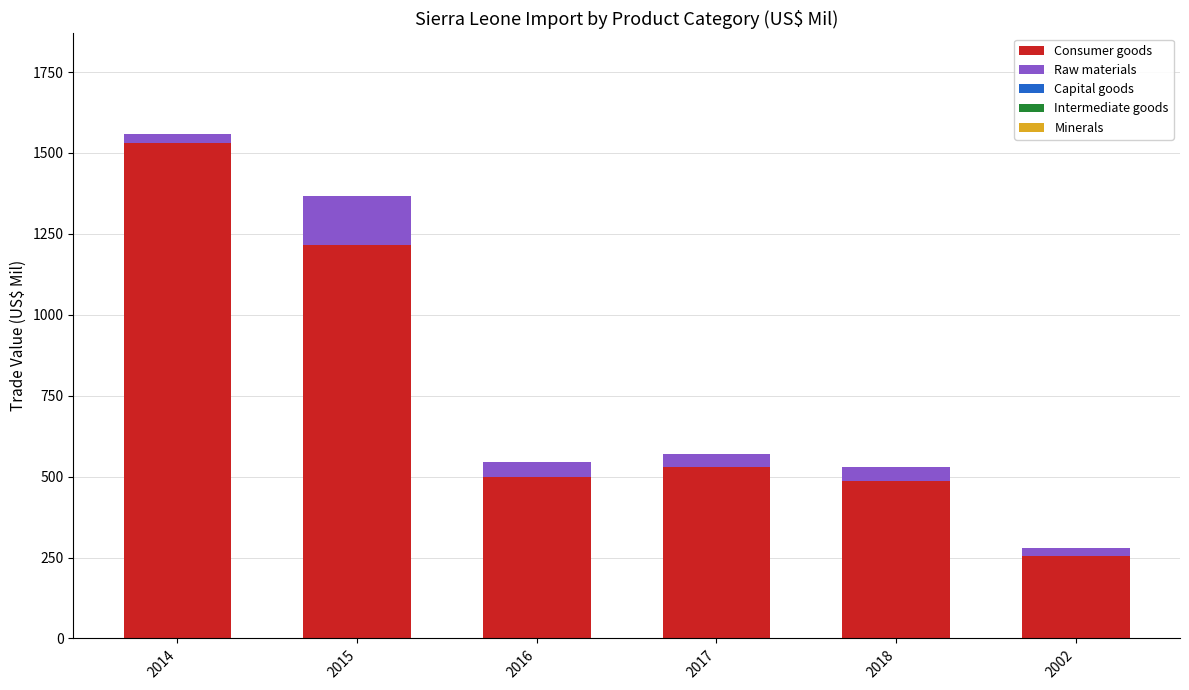

Reading left to right, transcribe the values for Consumer goods.

2014=1529.7	2015=1215.8	2016=500.0	2017=528.6	2018=487.1	2002=255.3